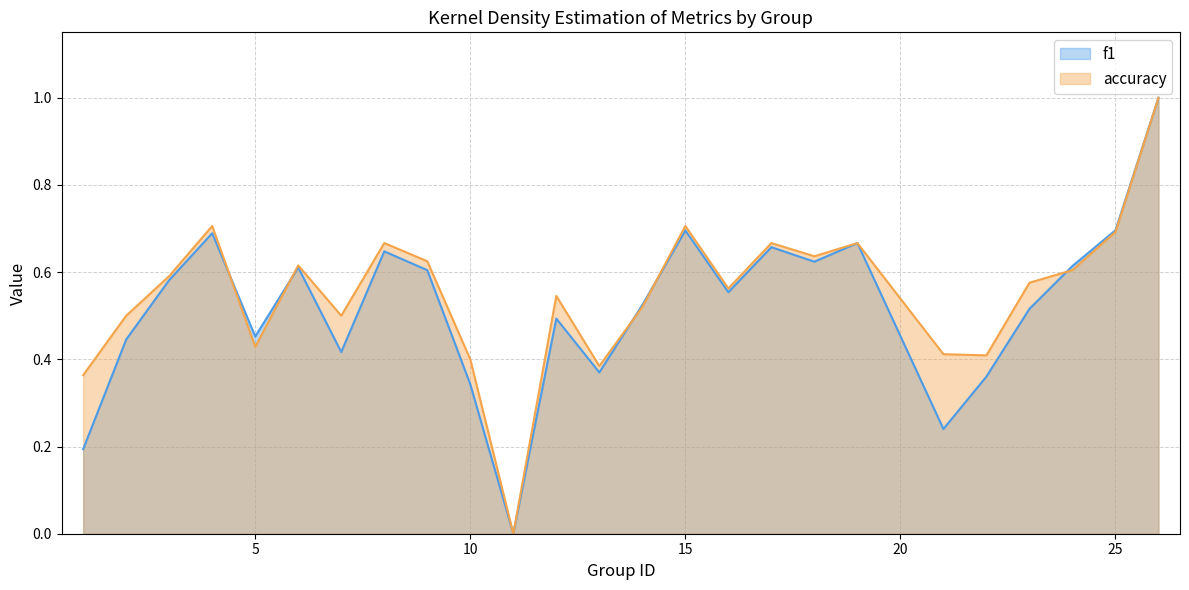

How many times do accuracy and f1 cross each other?

5